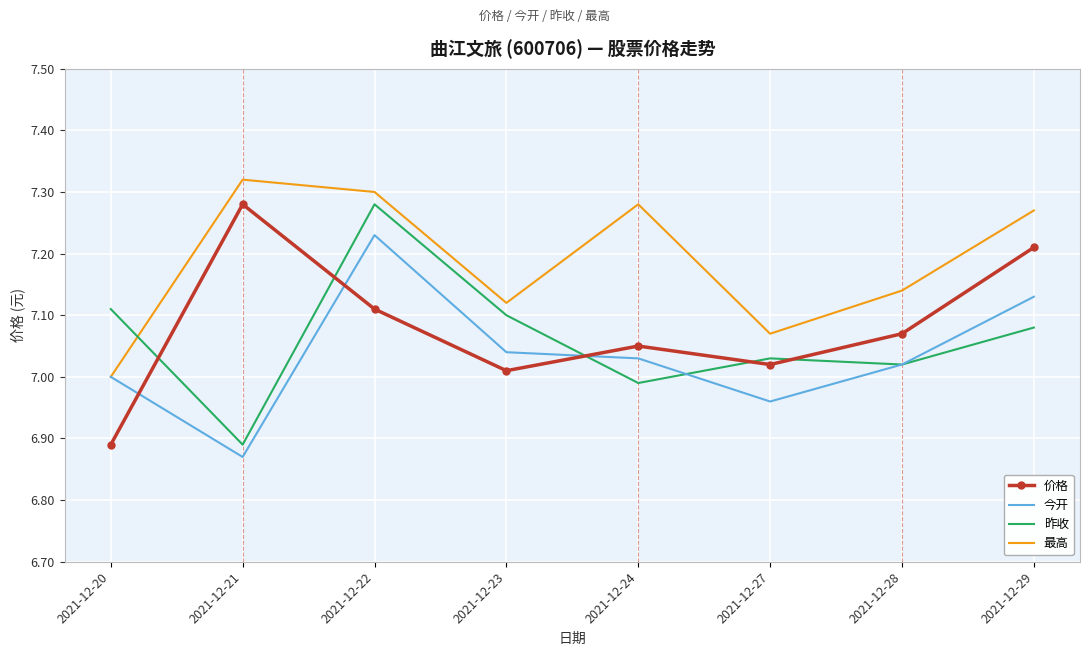

At which category does the chart reach its minimum across all series?

2021-12-21